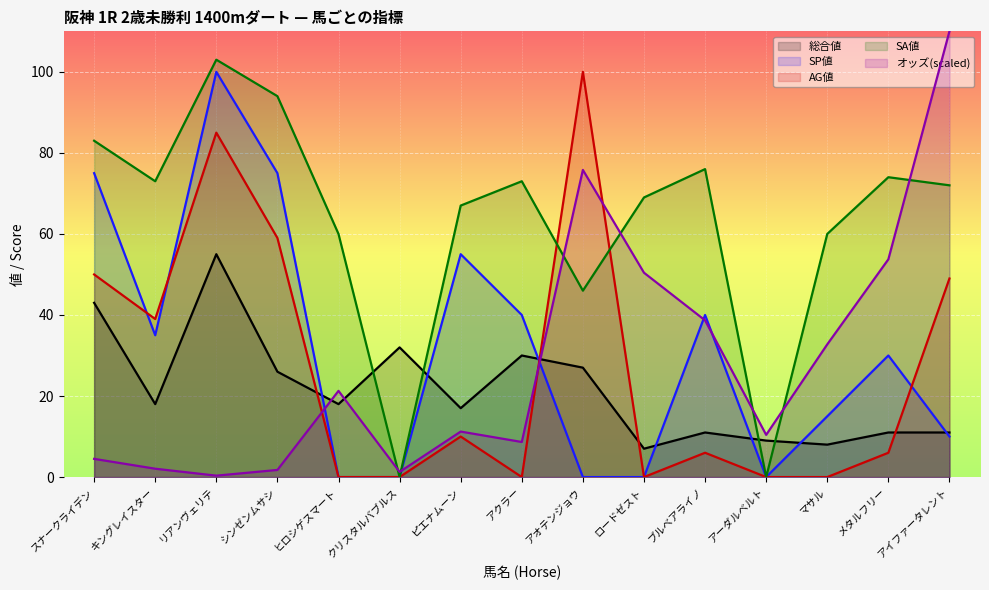

At how many categories does at least one series exceed 88?

4